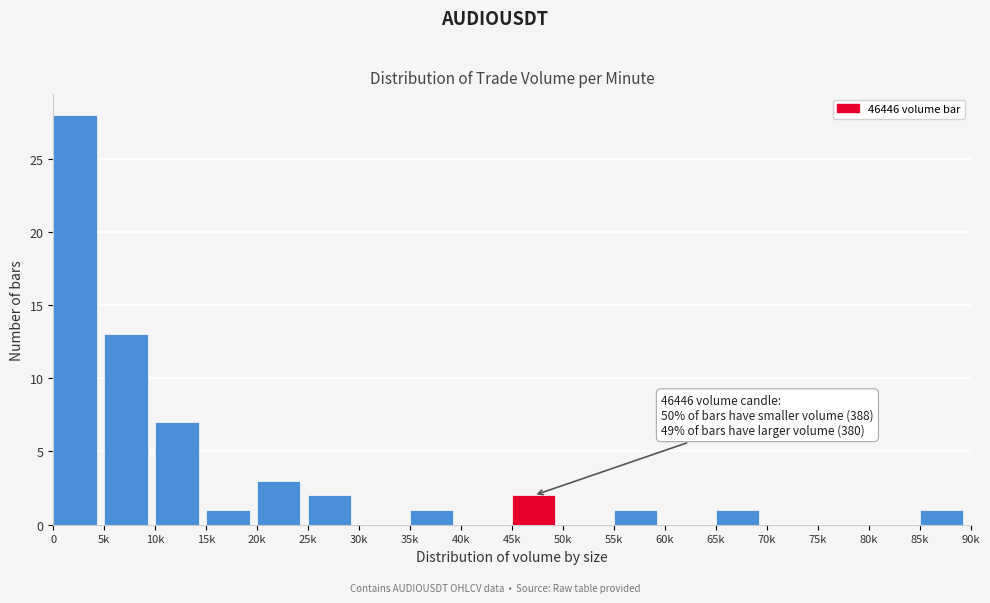

Reading left to right, list all the values displayed in this chart.

0=28	5k=13	10k=7	15k=1	20k=3	25k=2	30k=0	35k=1	40k=0	45k=2	50k=0	55k=1	60k=0	65k=1	70k=0	75k=0	80k=0	85k=1